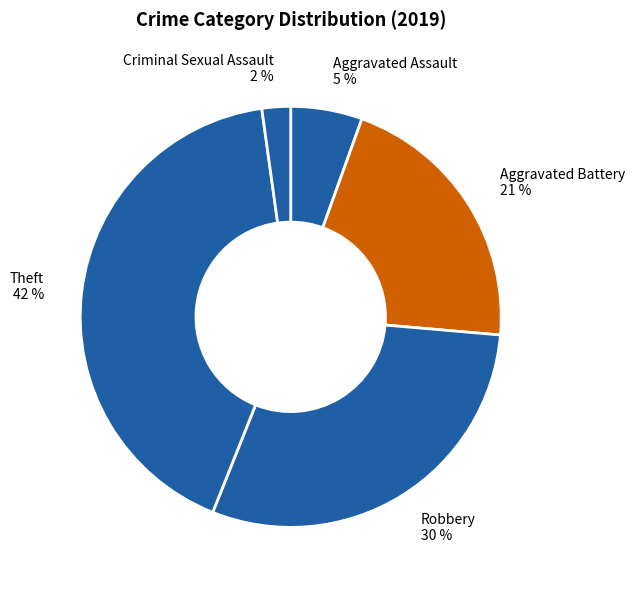

Do Theft 42 % and Robbery 30 % together represent more than half of the pie?

Yes